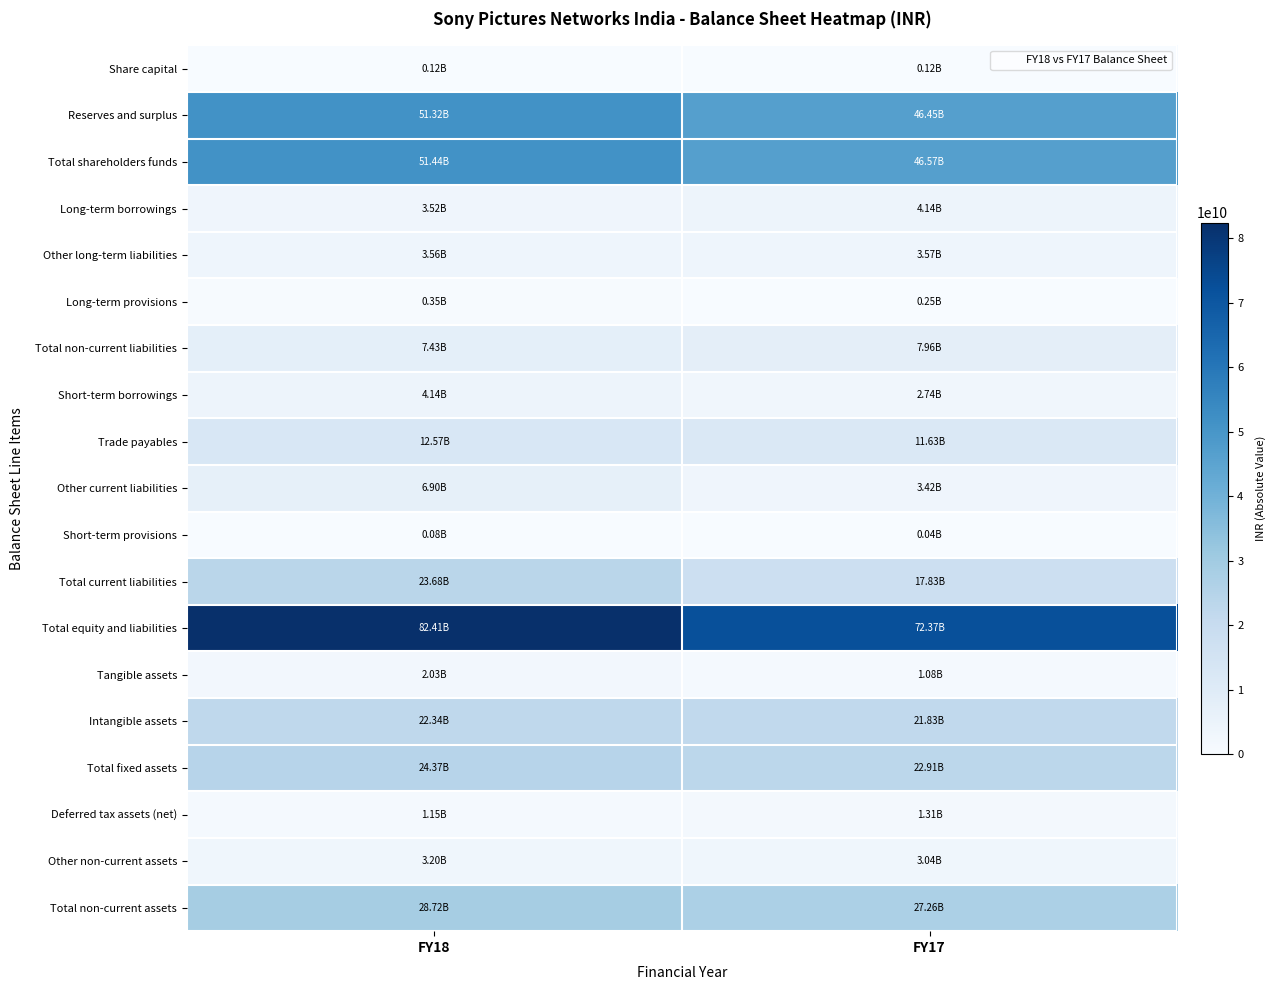

Reading right to left, extract all data points from this chart.

Share capital: FY17=118840000	FY18=118840000
Reserves and surplus: FY17=46454100000	FY18=51323900000
Total shareholders funds: FY17=46572940000	FY18=51442740000
Long-term borrowings: FY17=4135820000	FY18=3520780000
Other long-term liabilities: FY17=3574290000	FY18=3560120000
Long-term provisions: FY17=253690000	FY18=349780000
Total non-current liabilities: FY17=7963800000	FY18=7430680000
Short-term borrowings: FY17=2739410000	FY18=4136990000
Trade payables: FY17=11633650000	FY18=12571850000
Other current liabilities: FY17=3416180000	FY18=6897070000
Short-term provisions: FY17=40570000	FY18=79020000
Total current liabilities: FY17=17829810000	FY18=23684930000
Total equity and liabilities: FY17=72366550000	FY18=82407100000
Tangible assets: FY17=1079700000	FY18=2026780000
Intangible assets: FY17=21831590000	FY18=22343010000
Total fixed assets: FY17=22911290000	FY18=24369790000
Deferred tax assets (net): FY17=1309920000	FY18=1149610000
Other non-current assets: FY17=3037020000	FY18=3203810000
Total non-current assets: FY17=27258230000	FY18=28723210000